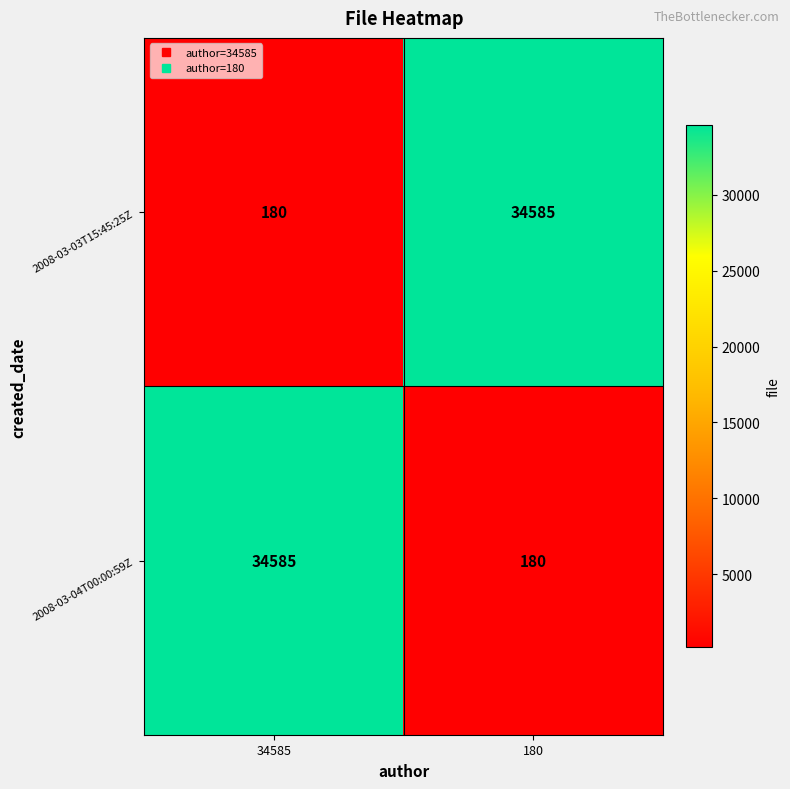

List the labels in order of 2008-03-03T15:45:25Z value, largest first.

180, 34585